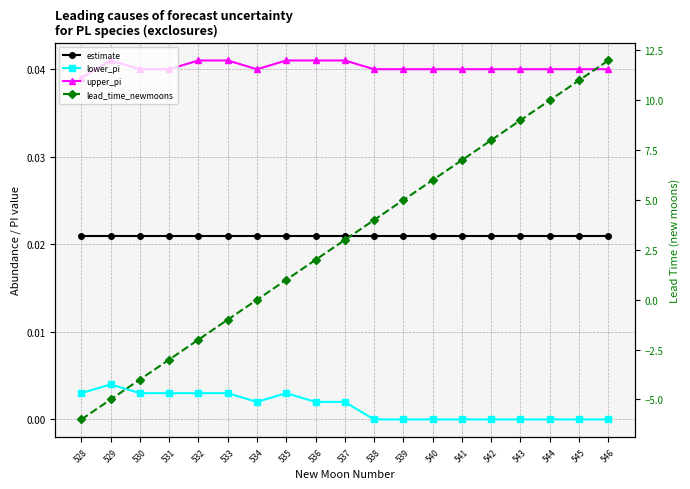

Which category has the lowest value in the estimate series?

528